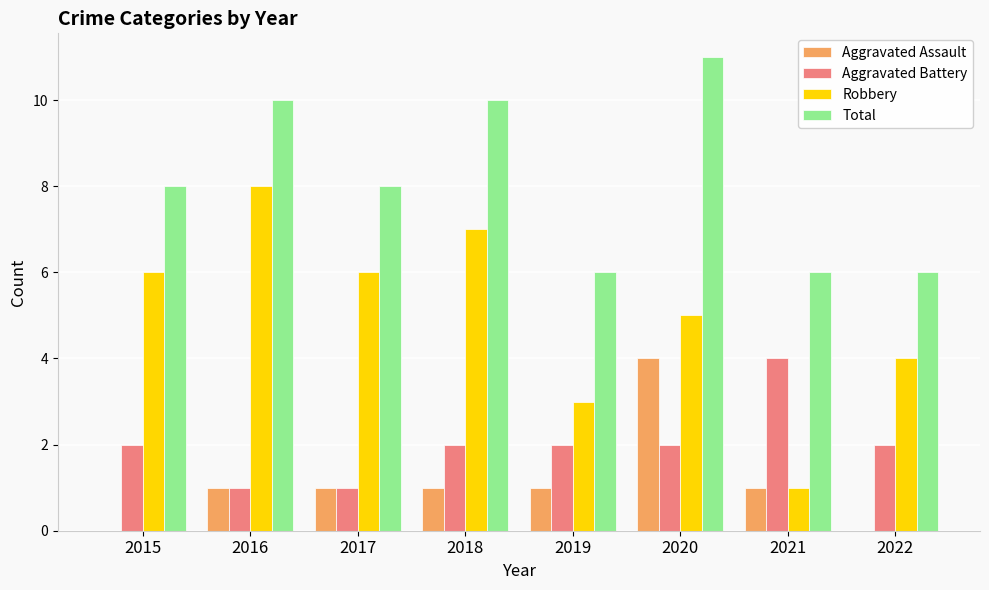

Which series has the largest total across all categories?

Total